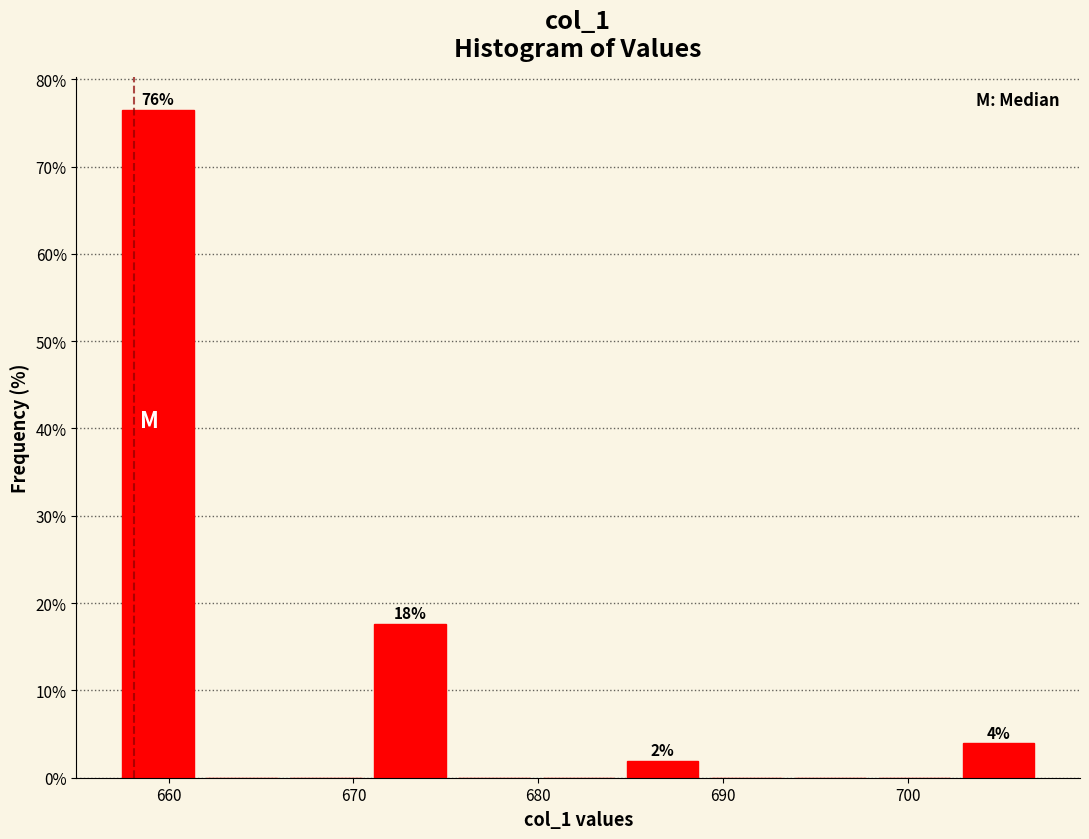

Which range on the x-axis has the tallest bar?

657 to 662